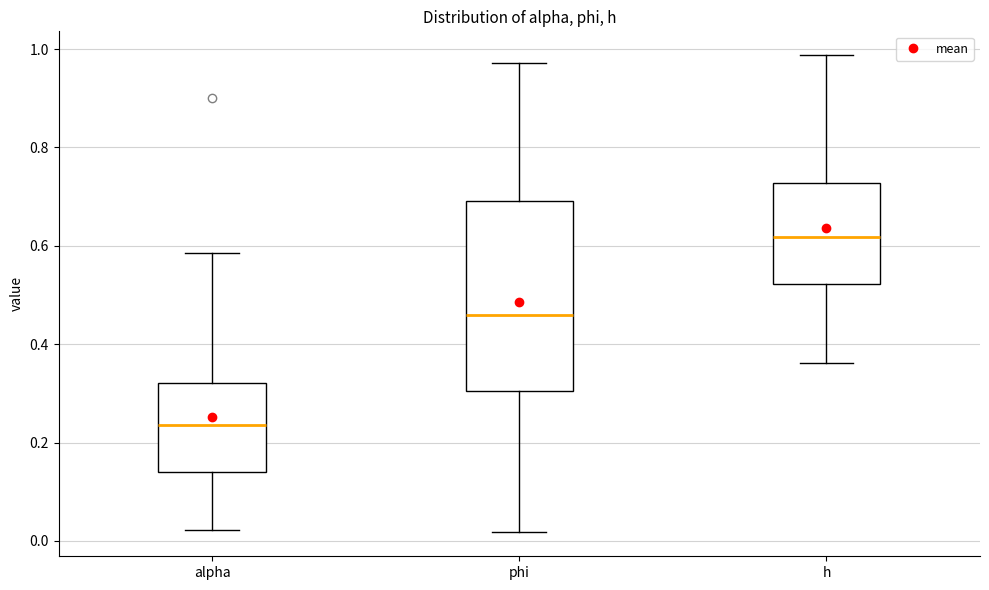

Which box is the tallest, from its lower edge to its upper edge?

phi